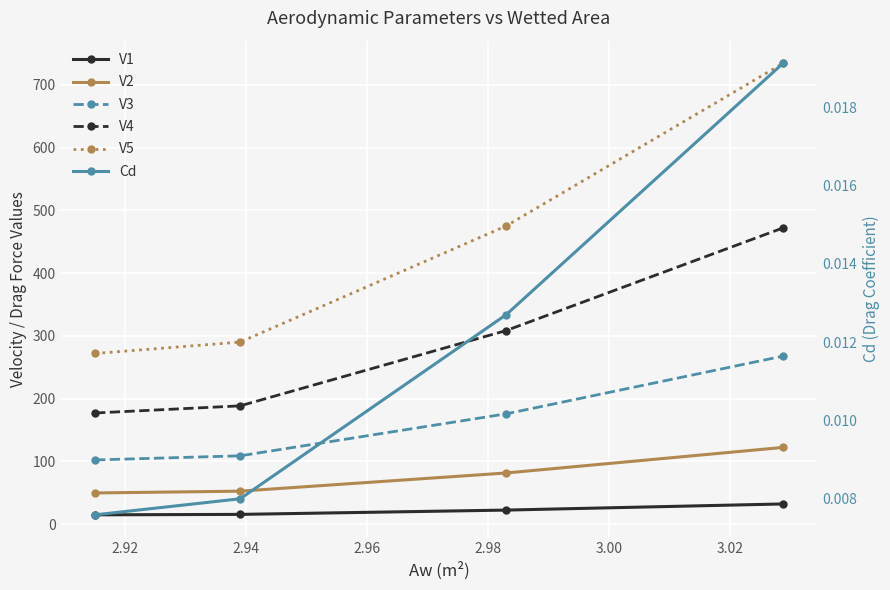

What is the sum of all V4 values?

1146.5